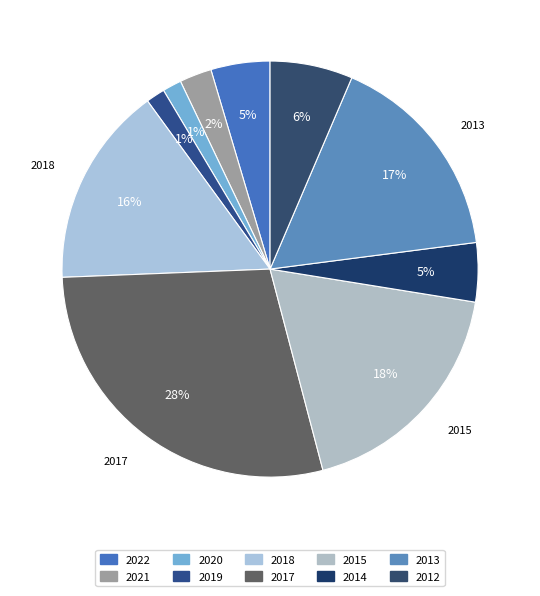

Count the number of slices in the pie.

10